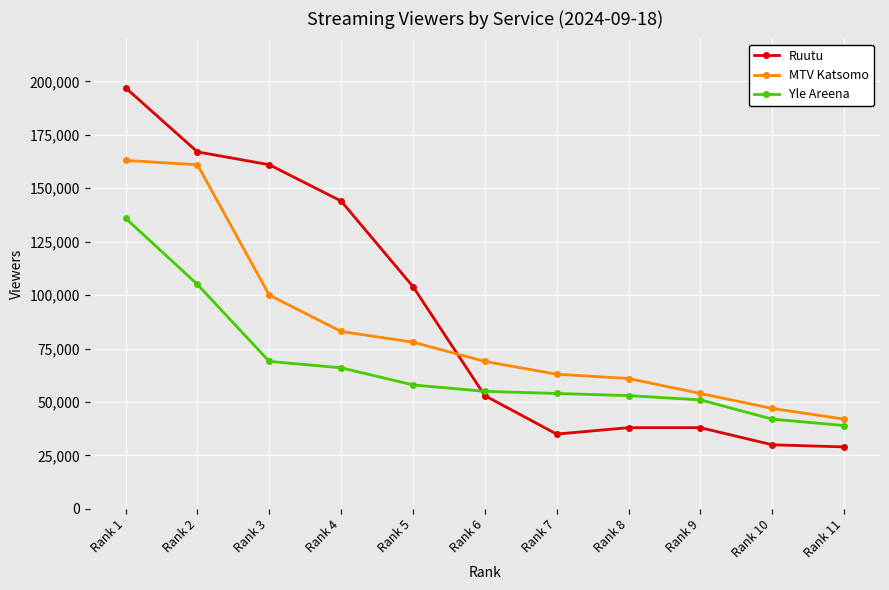

Rank the series at Rank 3 from lowest to highest value.

Yle Areena, MTV Katsomo, Ruutu